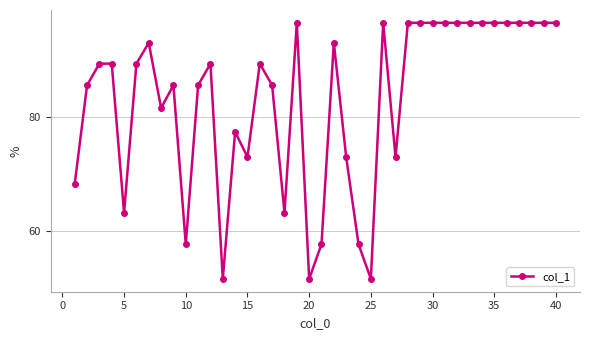

True or false: there are more than 1 points higher than both neighbors.

True